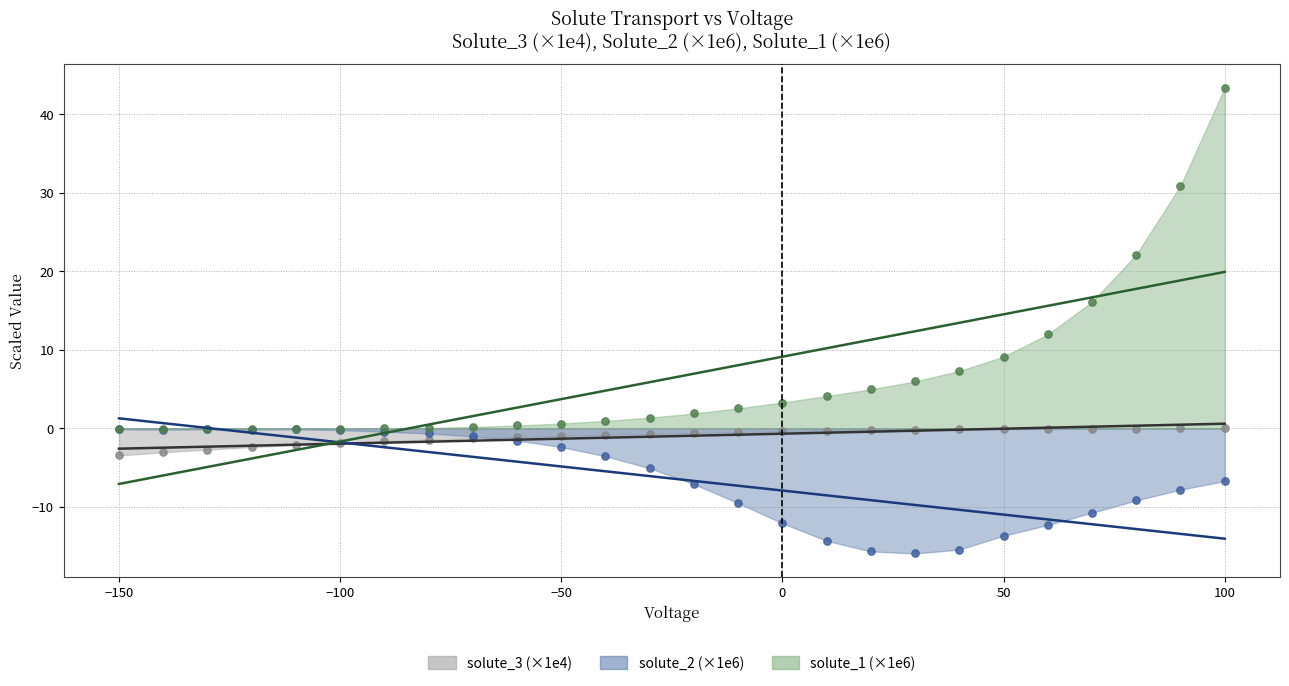

Which series reaches the maximum Y coordinate?

solute_1